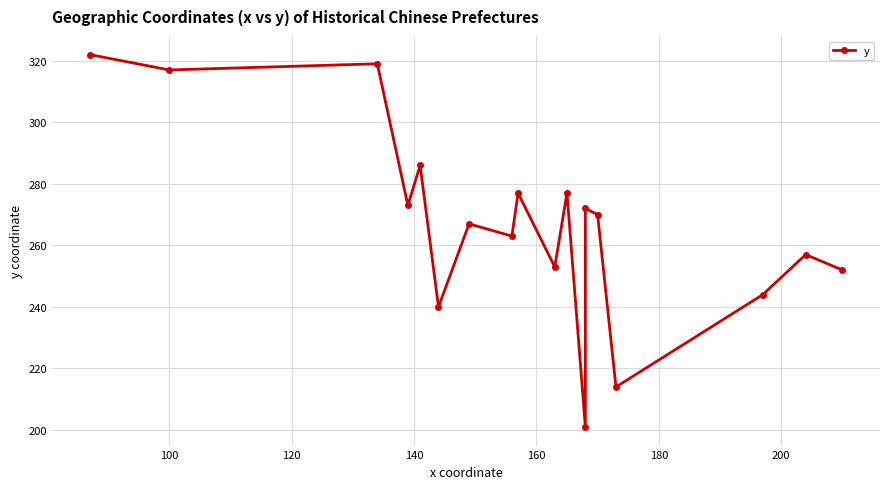

True or false: there are more than 1 points higher than both neighbors.

True